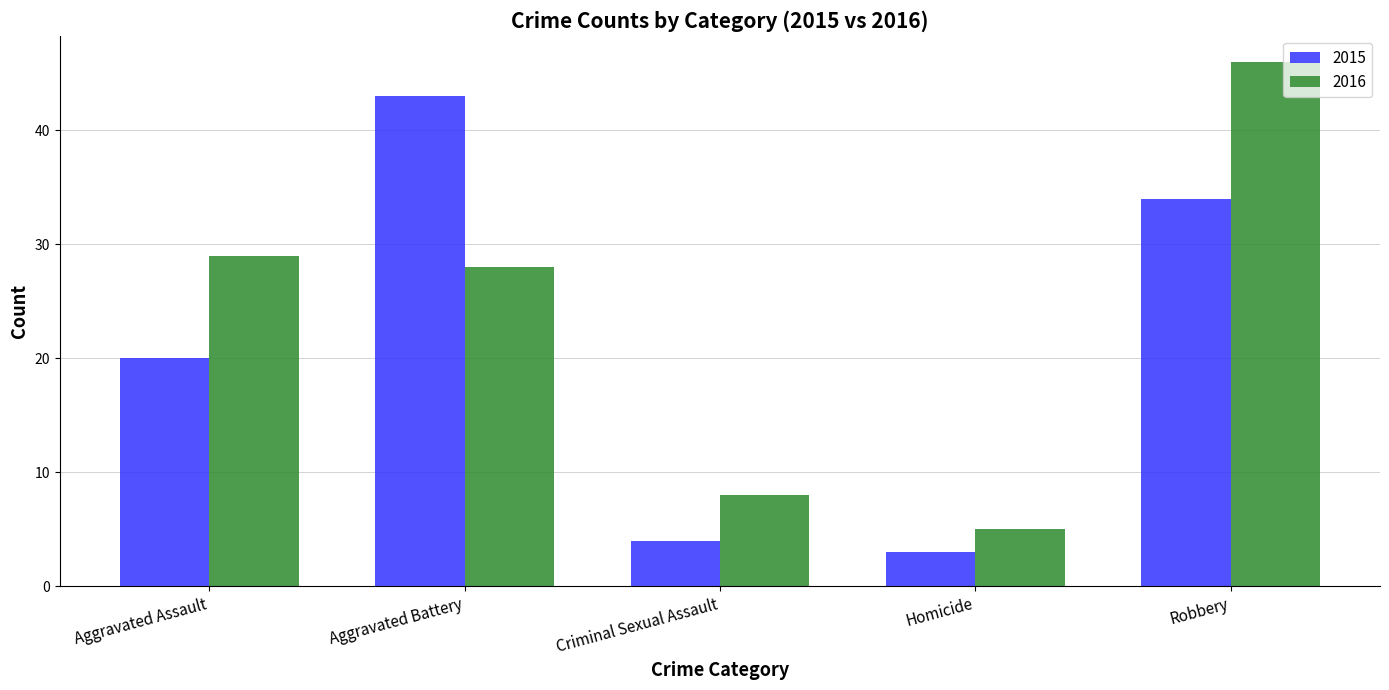

What position from the right is Aggravated Assault?

5